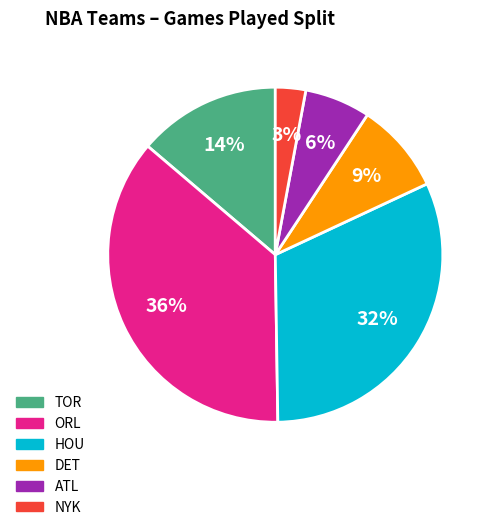

Is it true that DET is 15% of the pie?

False